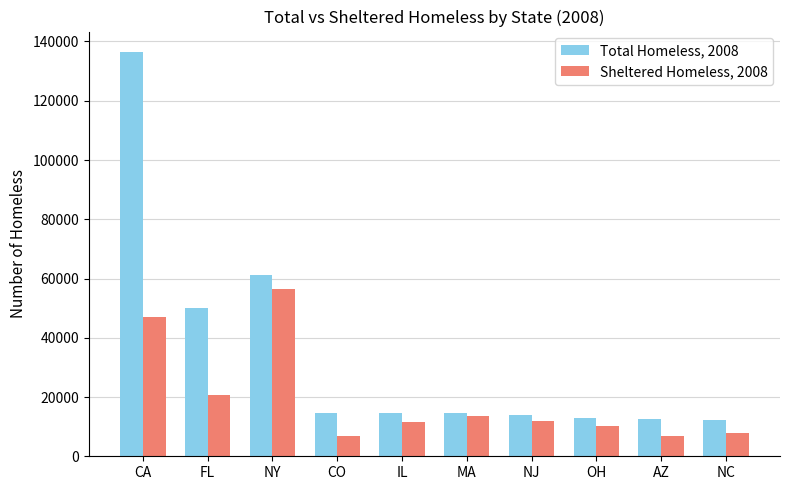

Are the bars horizontal?

No